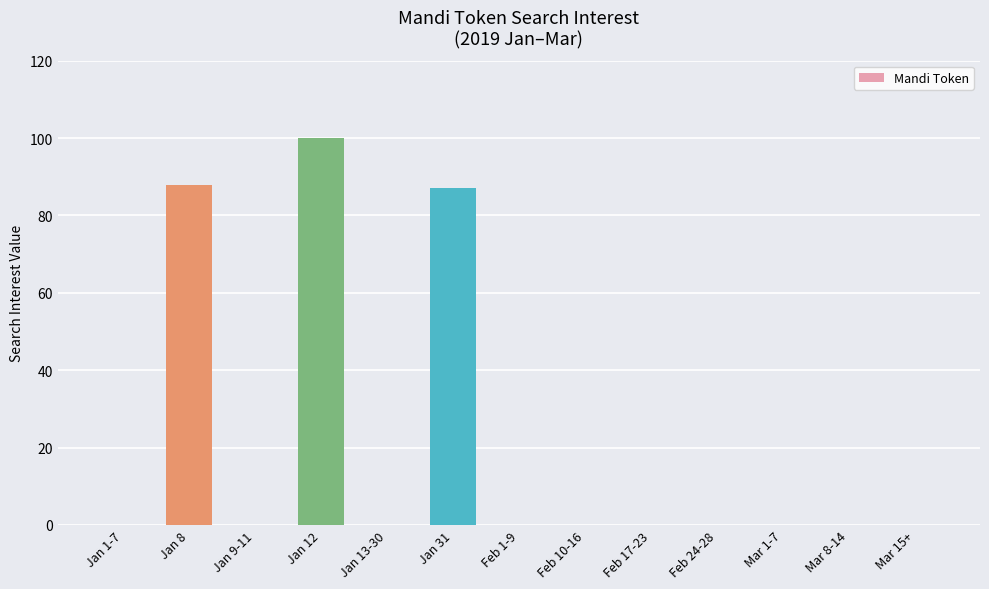

Count the number of data series in this chart.

1